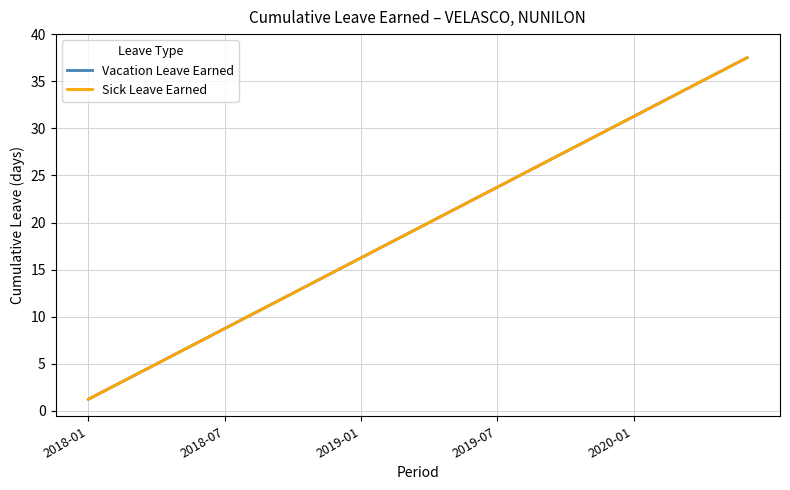

What is the maximum value for Sick Leave Earned?

37.5